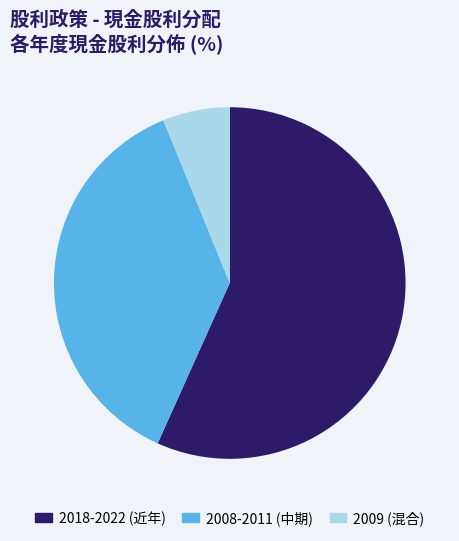

Is the sum of 2009 (混合) and 2018-2022 (近年) greater than half?

Yes